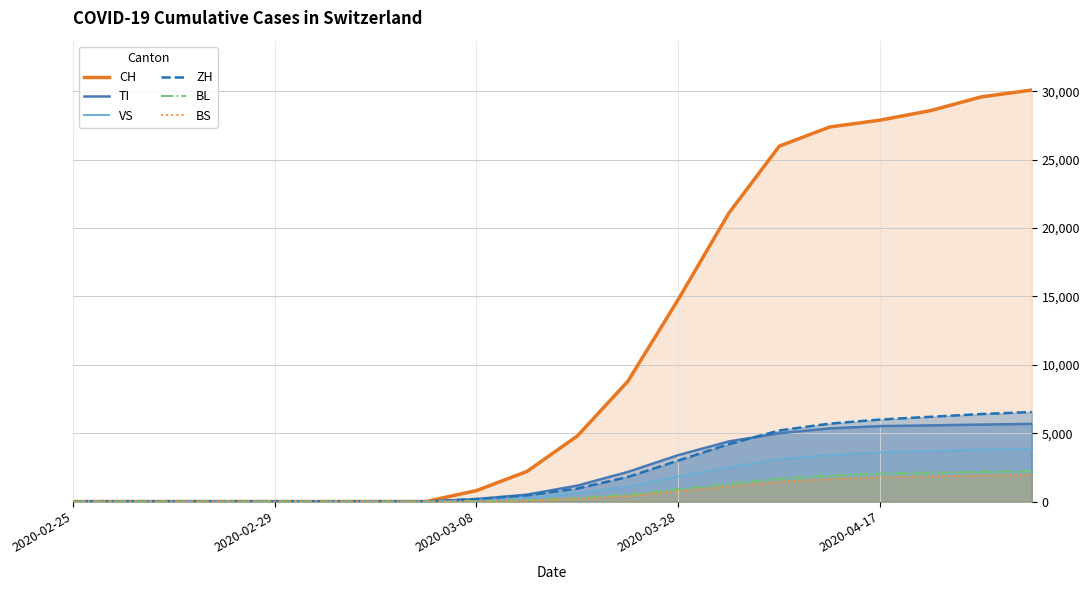

True or false: CH has more than 0 points higher than both neighbors.

False